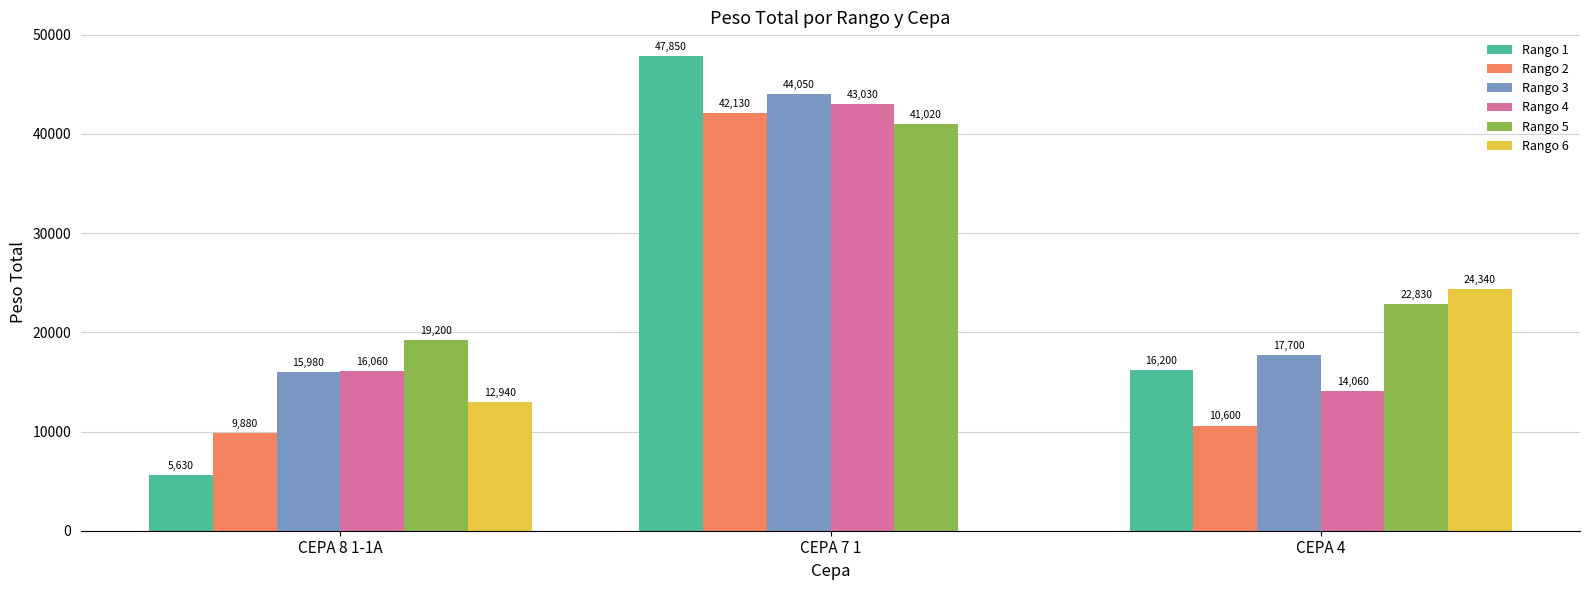

The Rango 6 series shows 0 at CEPA 7 1. True or false?

True